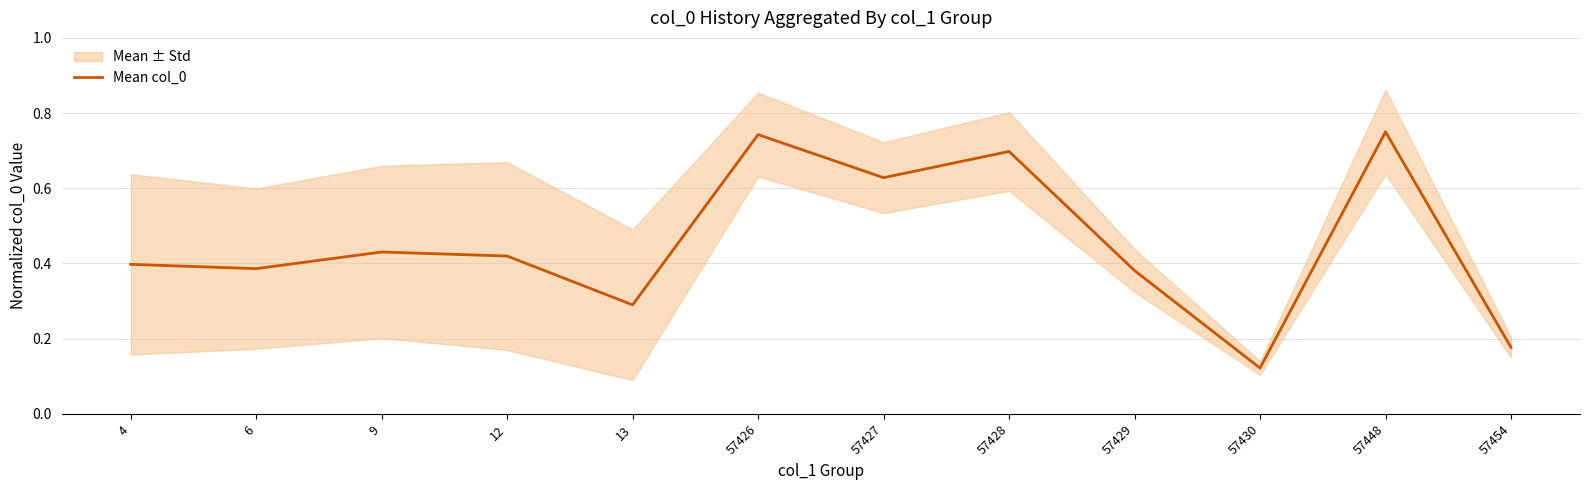

Rank the categories by value from highest to lowest.

57448, 57426, 57428, 57427, 9, 12, 4, 6, 57429, 13, 57454, 57430